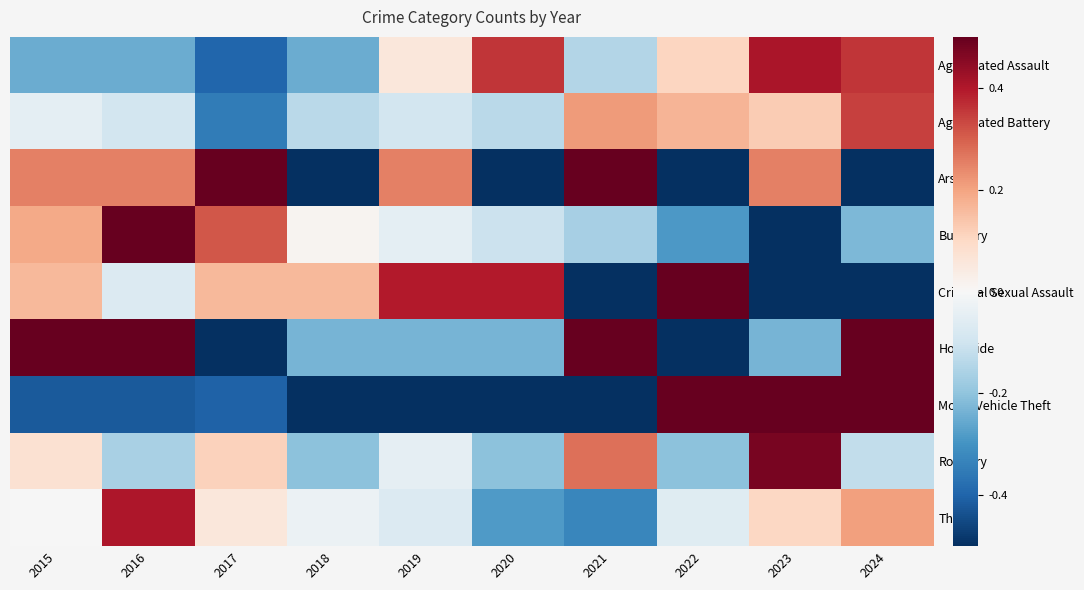

What is the difference between the highest and lowest values at 2020?

0.9